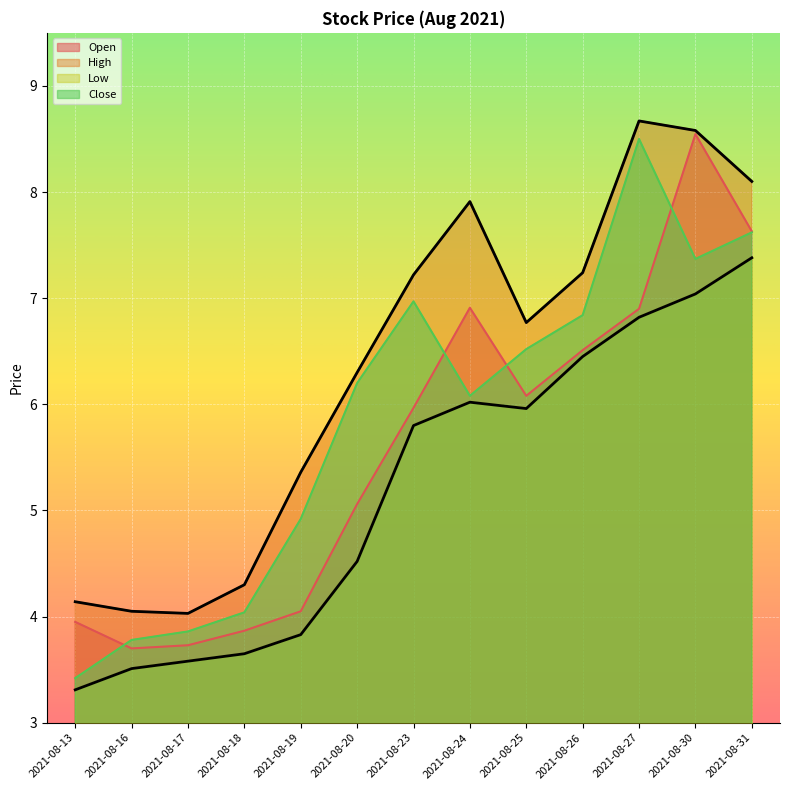

The High series shows 12.6 at 2021-08-26. True or false?

False